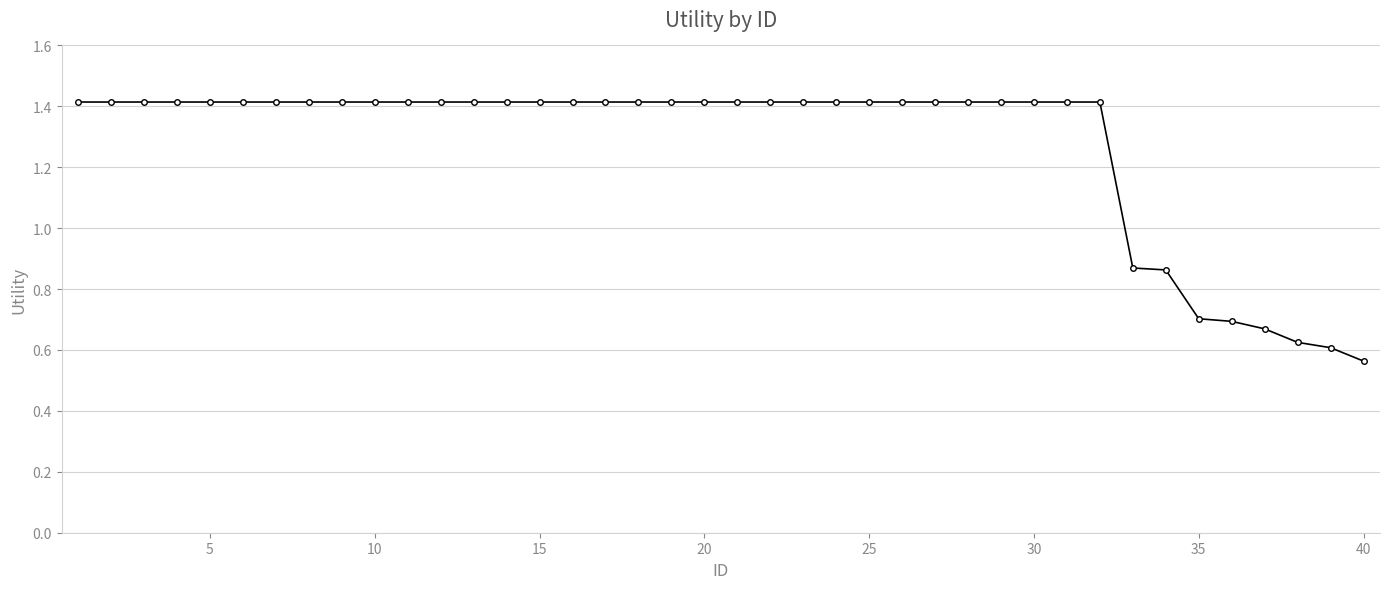

What is the difference between the second highest and second lowest values?

0.8